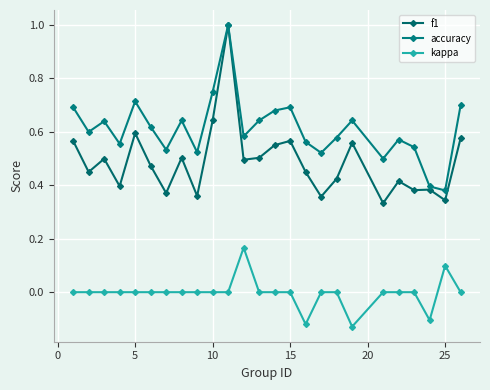

At how many categories does at least one series exceed 0?

25